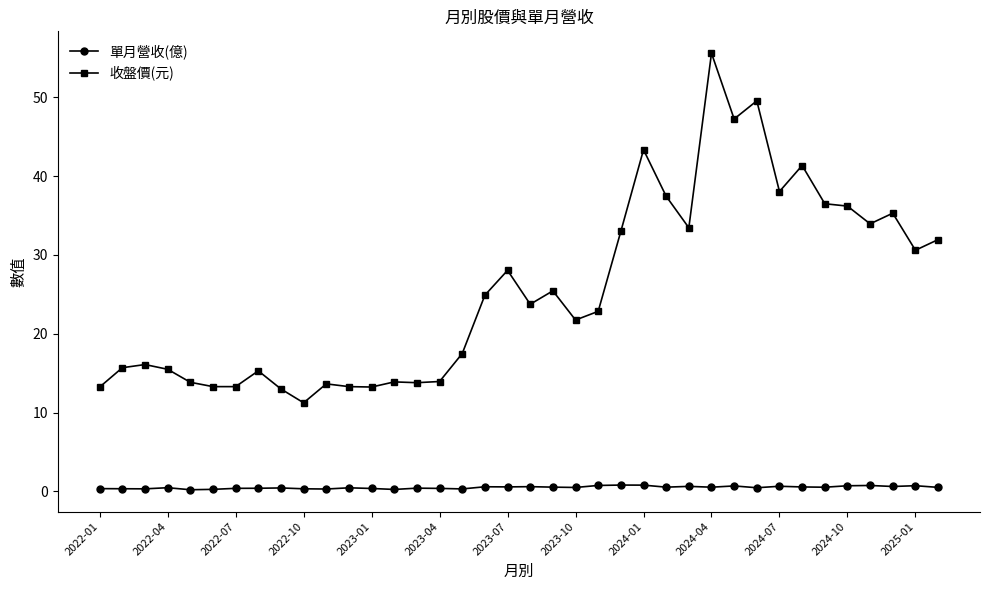

Which series has the largest total across all categories?

收盤價(元)